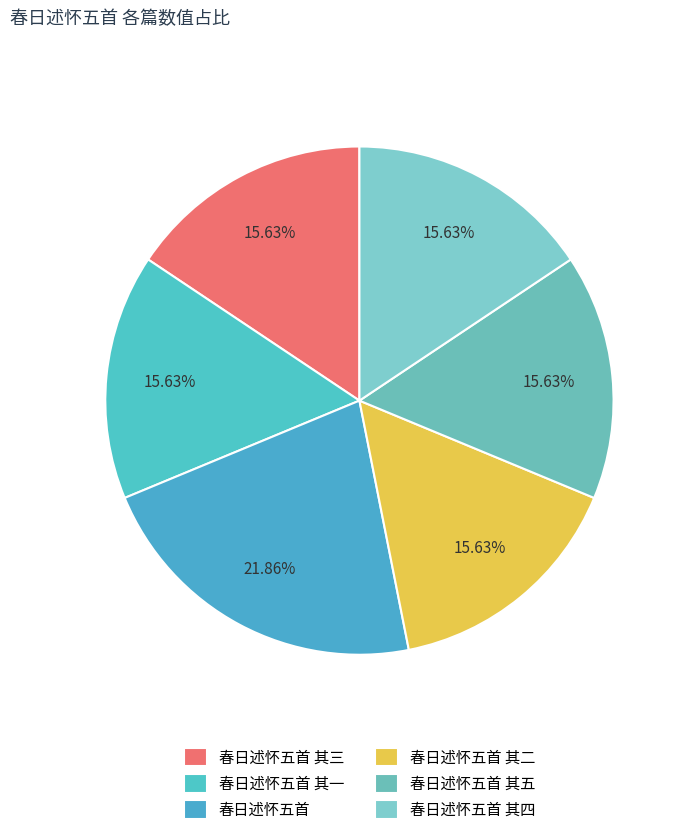

How many segments does this pie chart have?

6